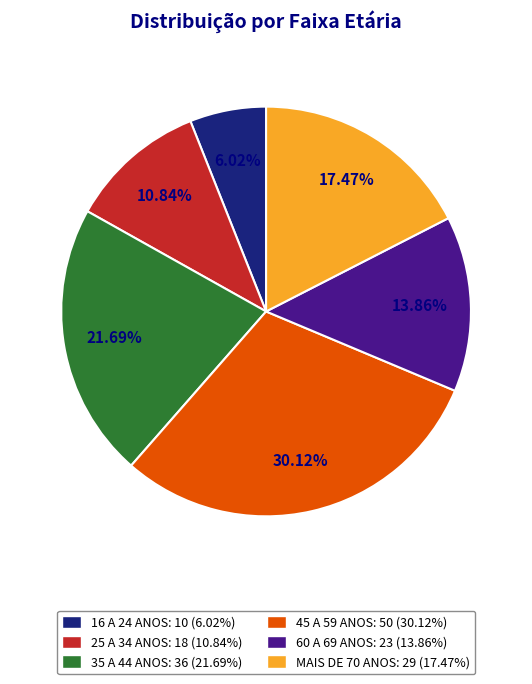

Which category has the smallest portion of the pie?

16 A 24 ANOS